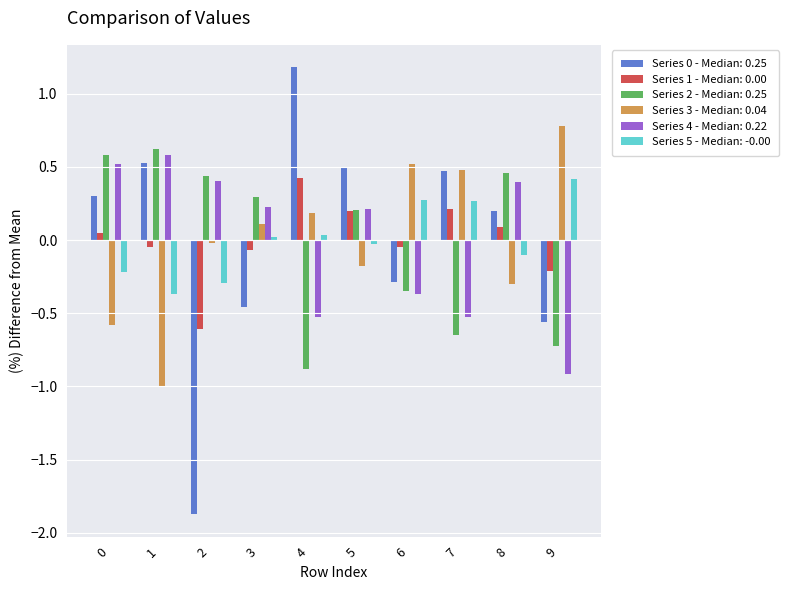

What is the minimum value shown in the chart?

-1.9